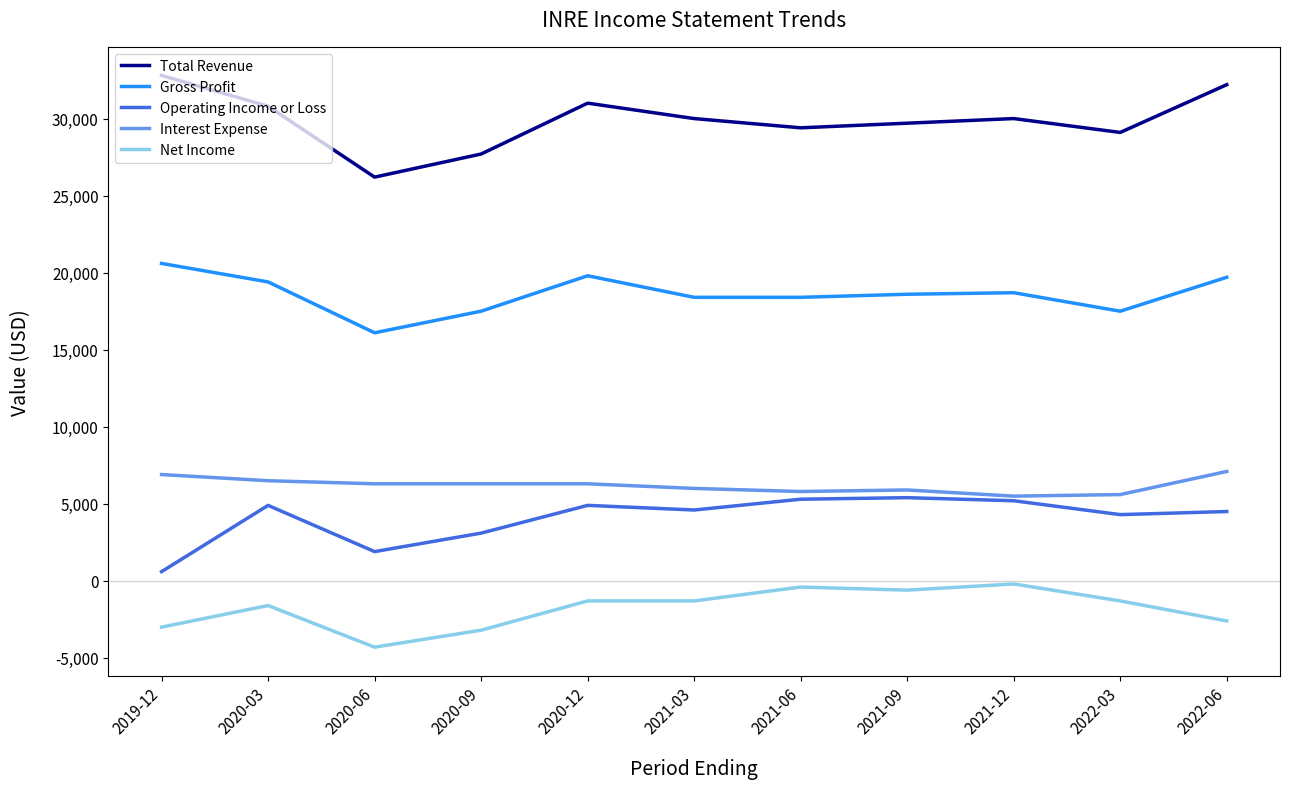

Is the value of Operating Income or Loss at 2021-12 greater than the value of Gross Profit at 2022-03?

No